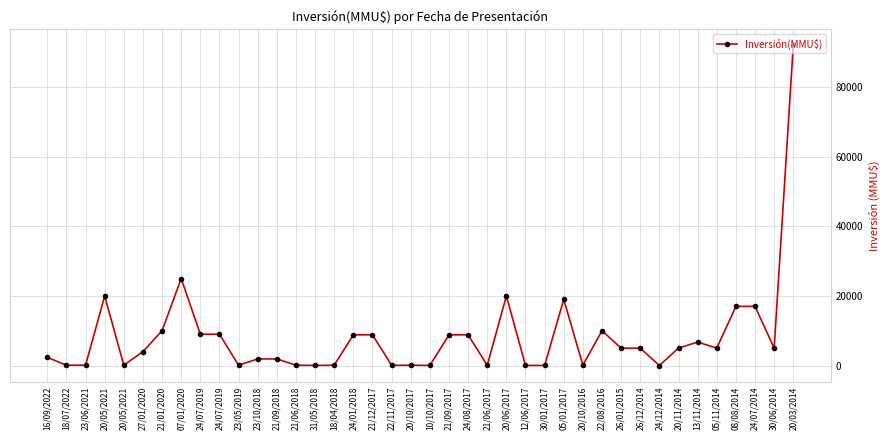

How many lines are shown in the chart?

1